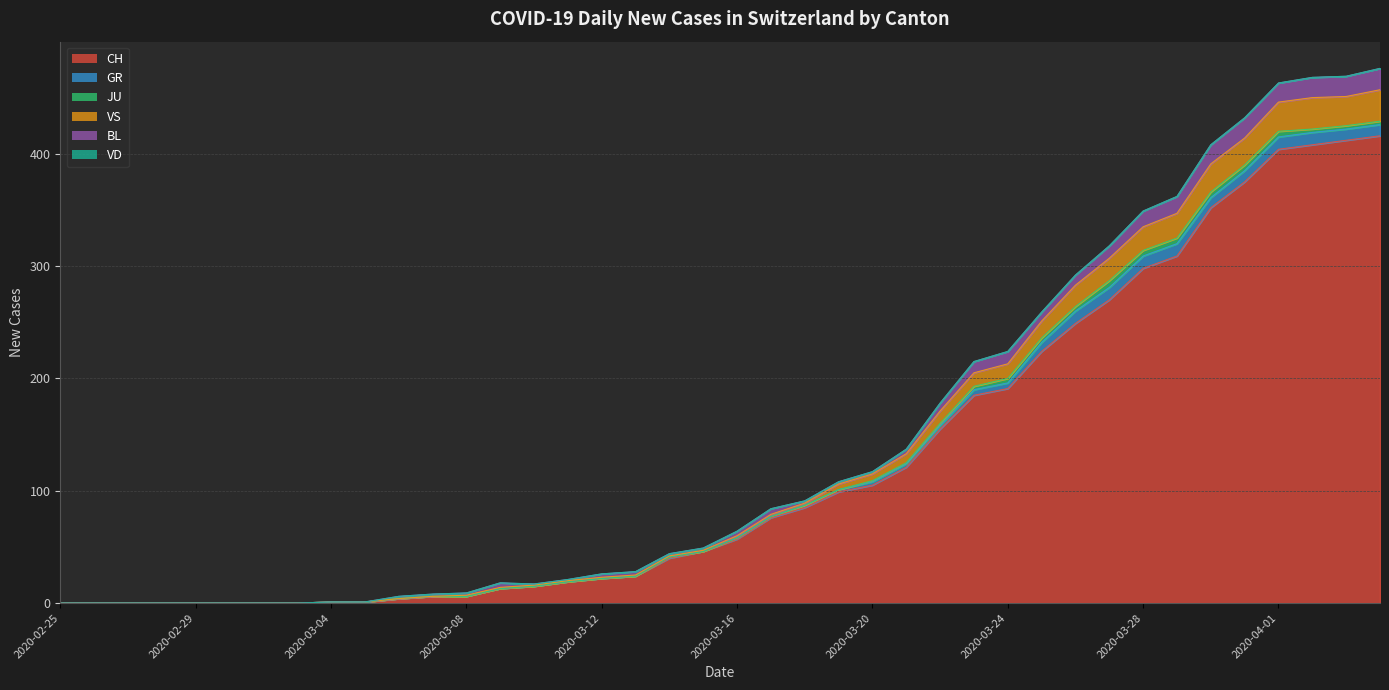

The value of BL at 2020-03-30 is 17. True or false?

True